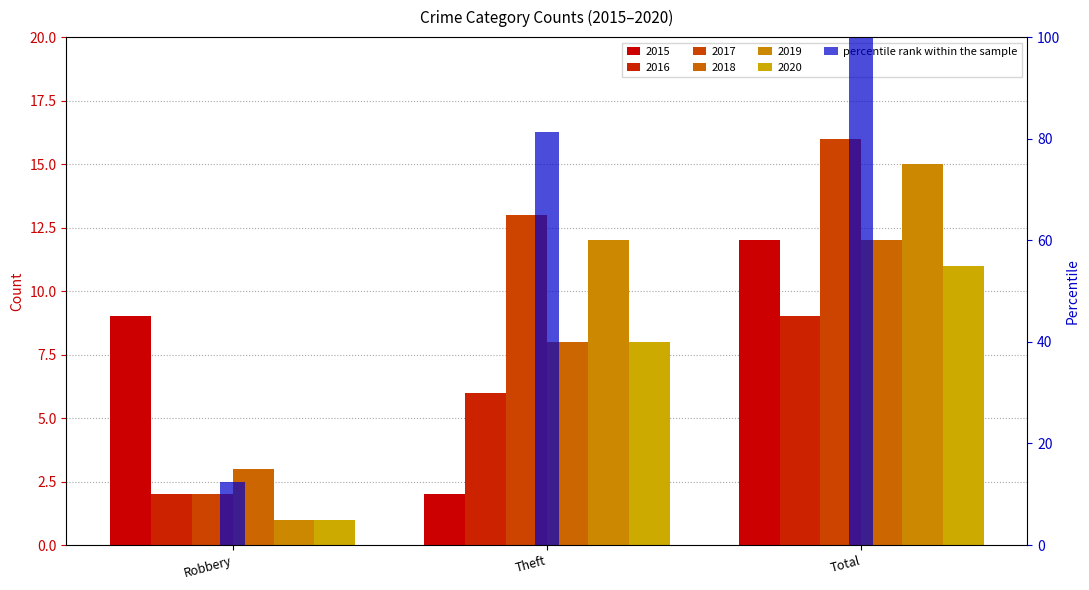

What is the label of the 1st bar from the right?

Total